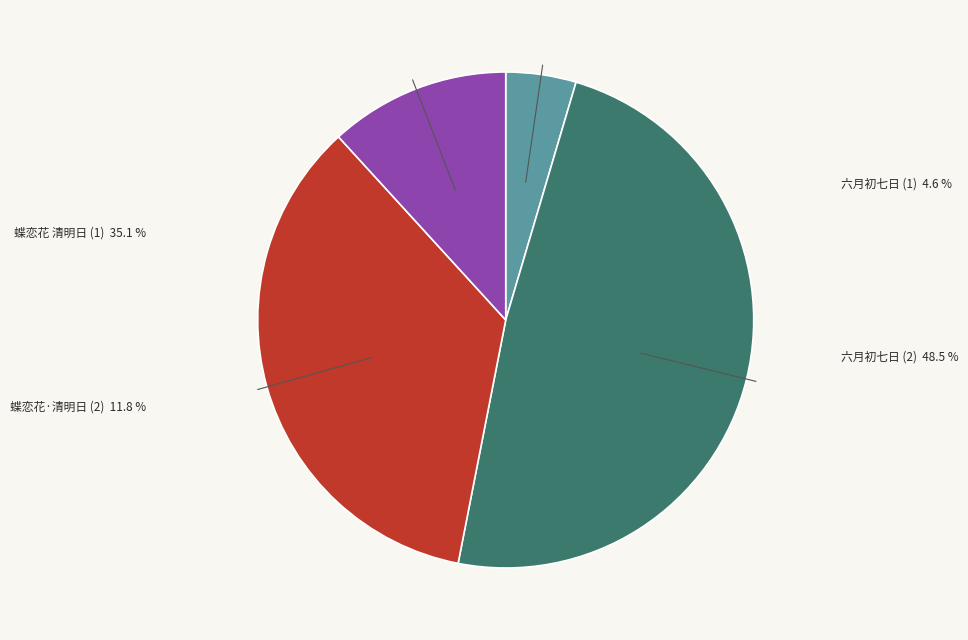

Is there any slice that represents more than half of the pie?

No